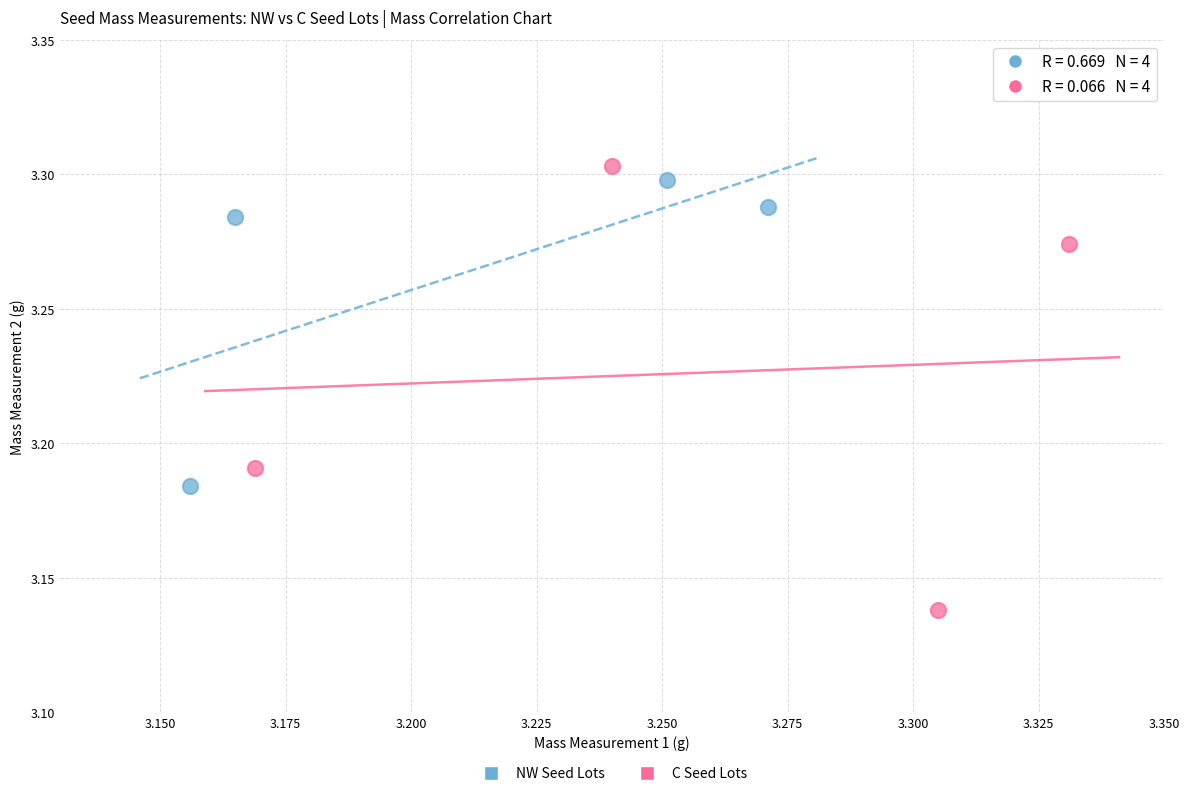

Which series reaches the minimum Y coordinate?

C Seed Lots